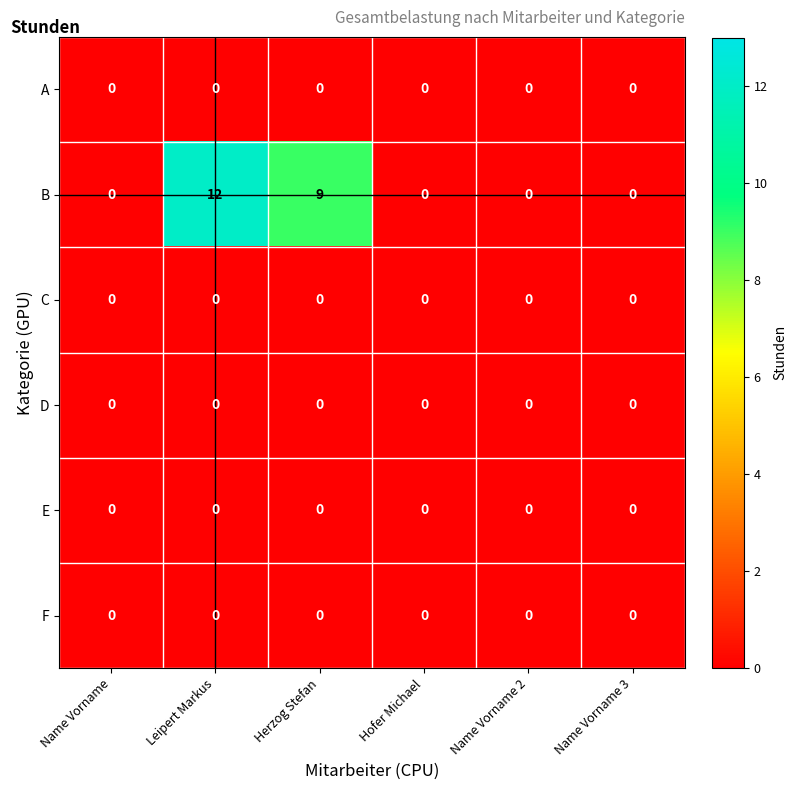

True or false: D has a value of 0 at Herzog Stefan.

True